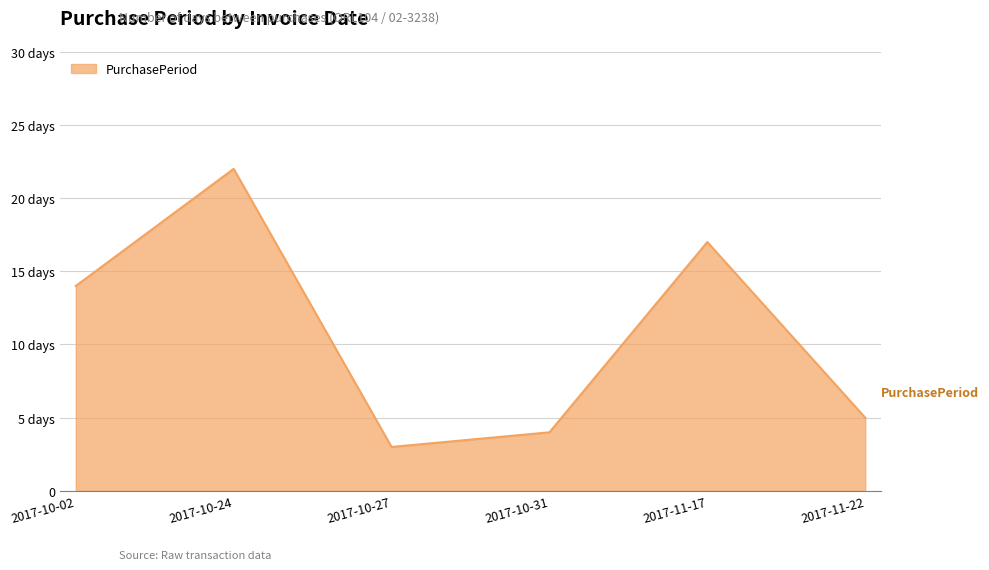

Does the chart have visible grid lines?

Yes